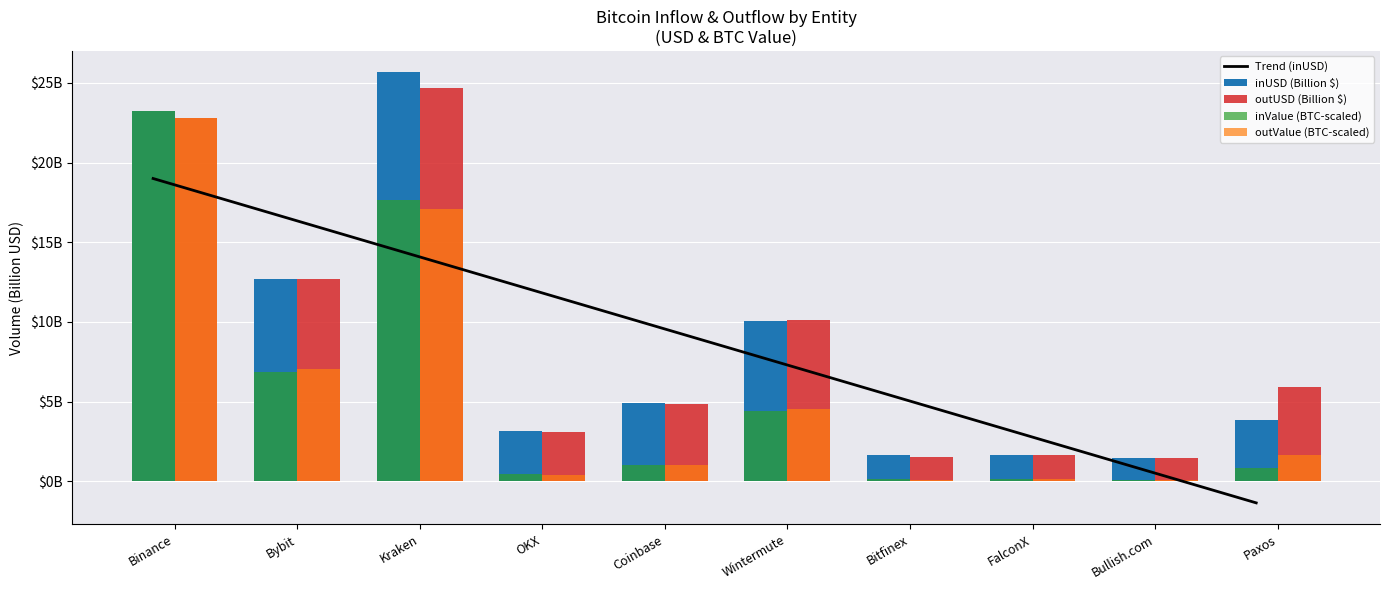

How many values in the outValue (BTC-scaled) series exceed 1?

6